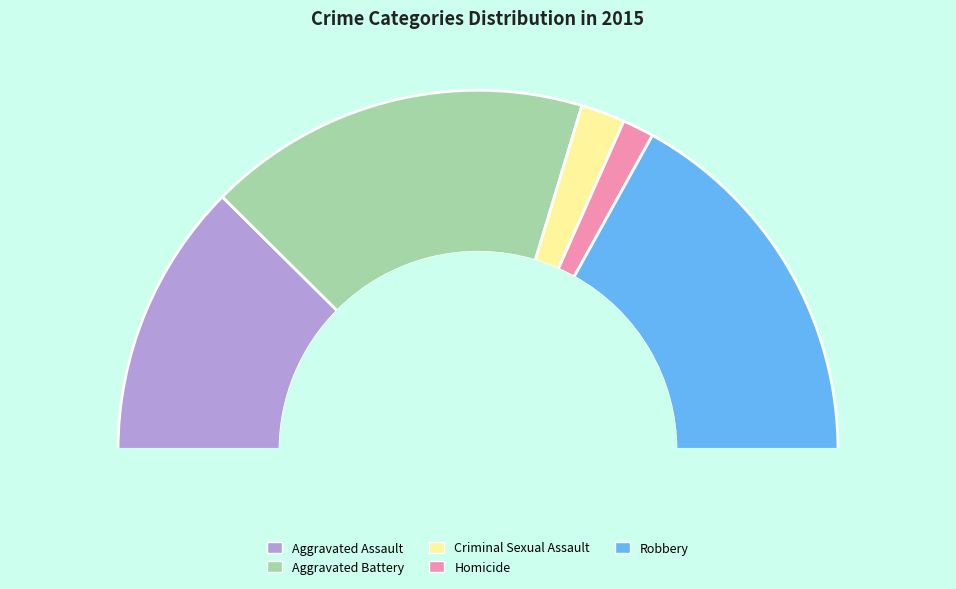

Which slice is the smallest?

Homicide